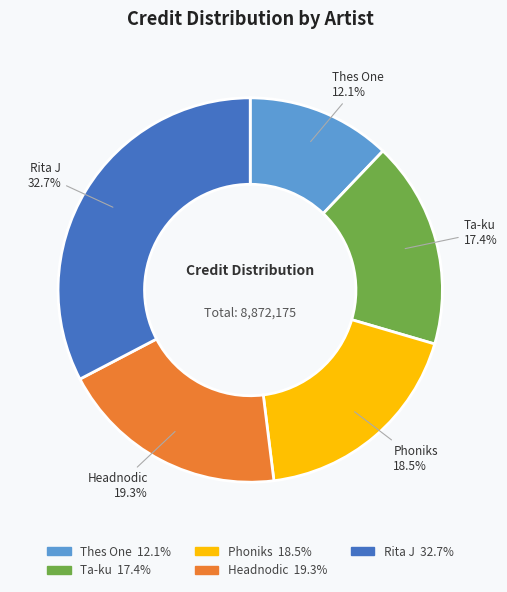

Is there any slice that represents more than half of the pie?

No